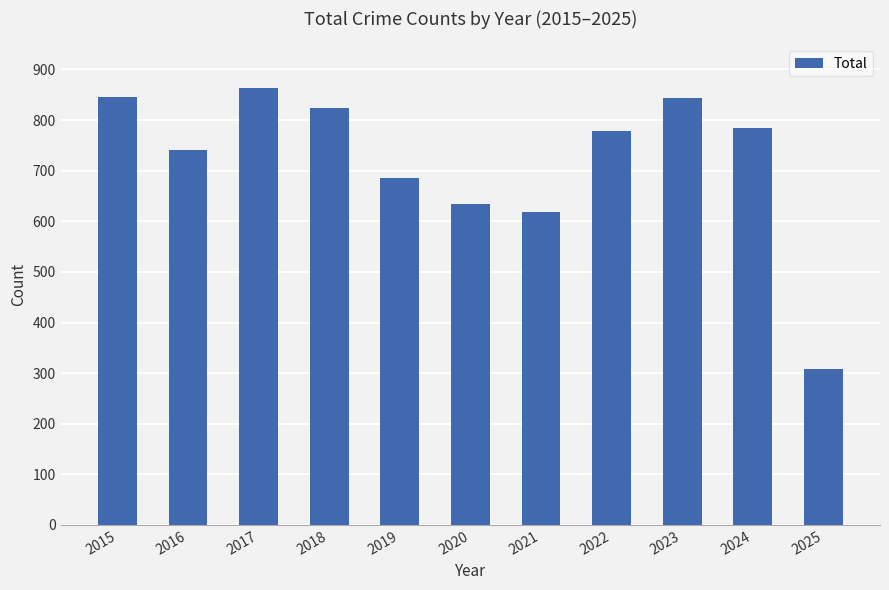

What is the greatest value displayed?

864